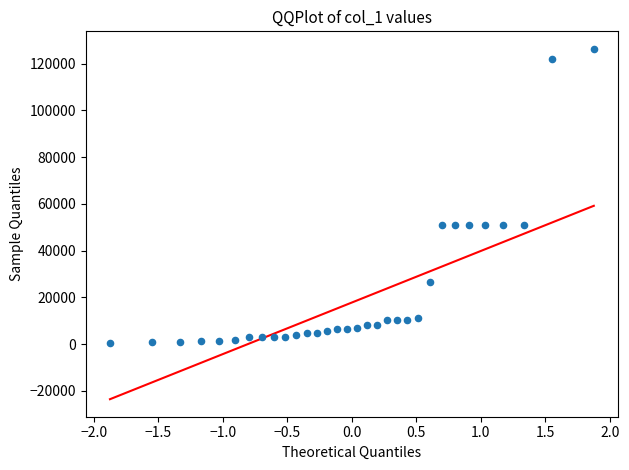

What is the range of Y values (max minus min)?

125779